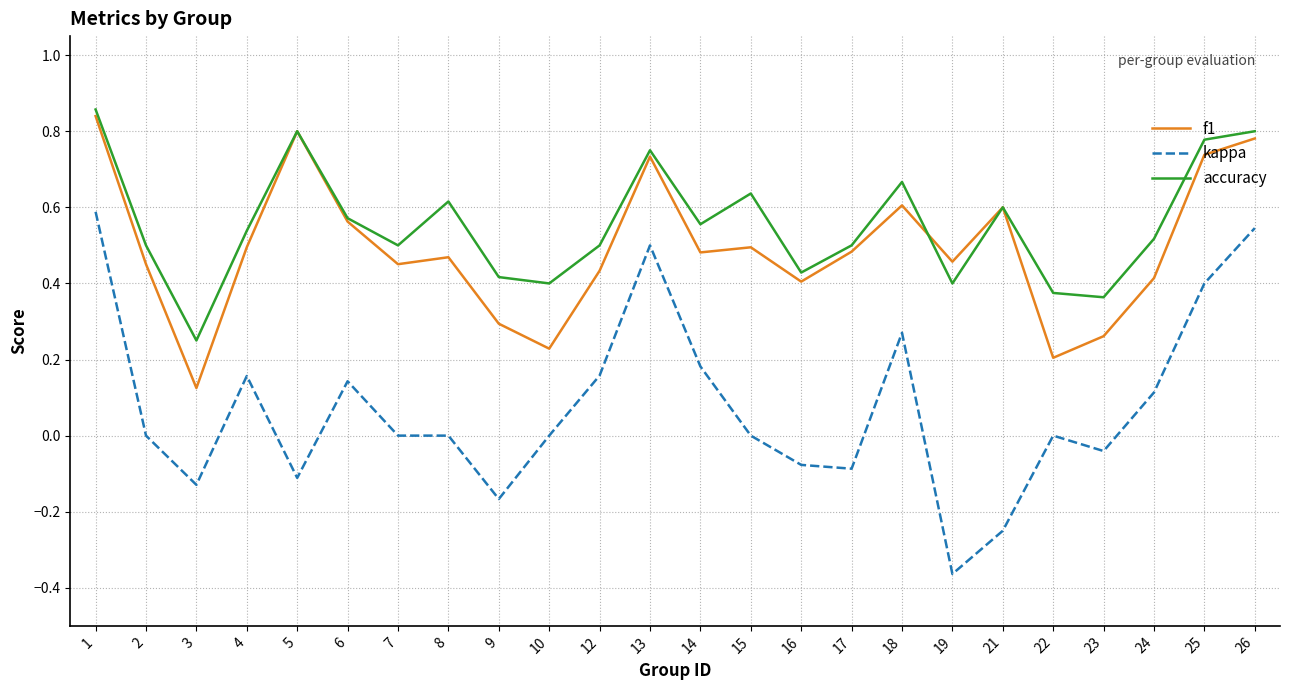

True or false: accuracy has a value of 1.0 at 6.

False